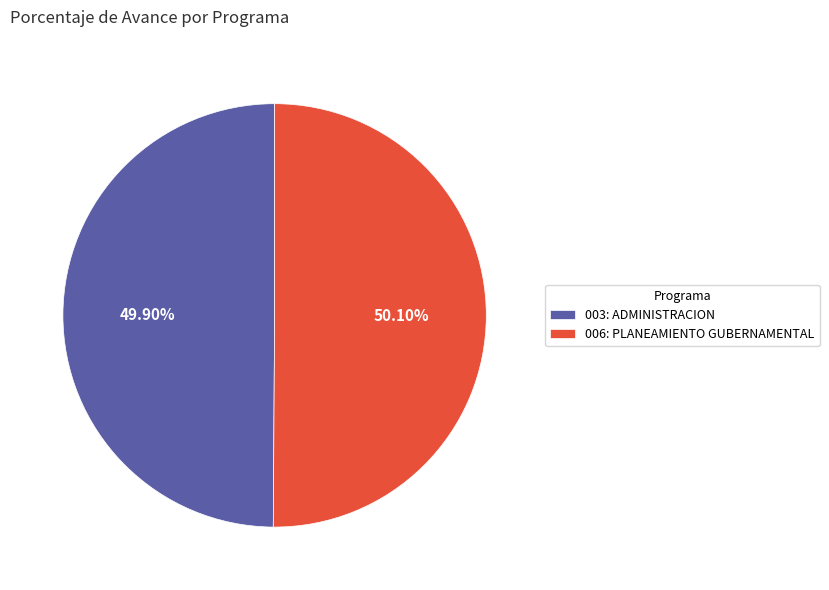

Approximately how many times larger is the value at 006: PLANEAMIENTO GUBERNAMENTAL compared to 003: ADMINISTRACION?

1.0